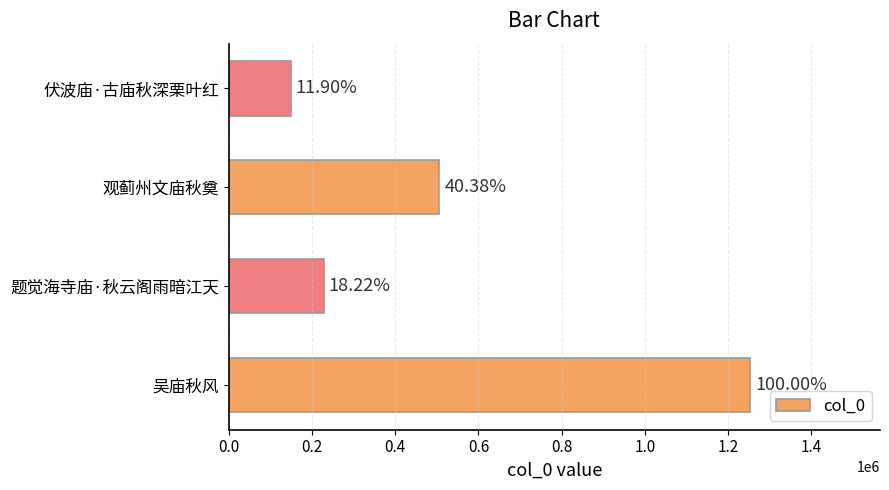

Are the bars horizontal?

Yes